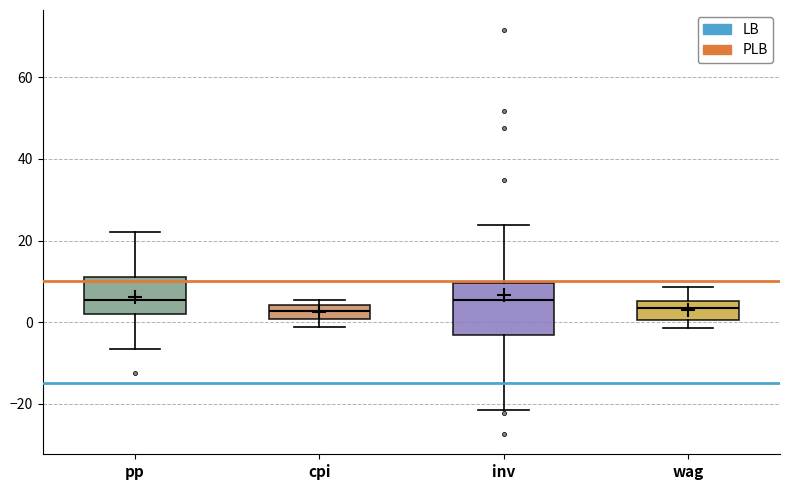

Reading left to right, read every box against the y-axis: the position of its median line, the range the box covers, and the ends of its whiskers. The values are not printed on the chart, so give them approximately, as read against the axis.

pp: median 6, box 2 to 10, whiskers -6 to 22
cpi: median 2, box 0 to 4, whiskers -2 to 6
inv: median 6, box -4 to 10, whiskers -22 to 24
wag: median 4, box 0 to 6, whiskers -2 to 8